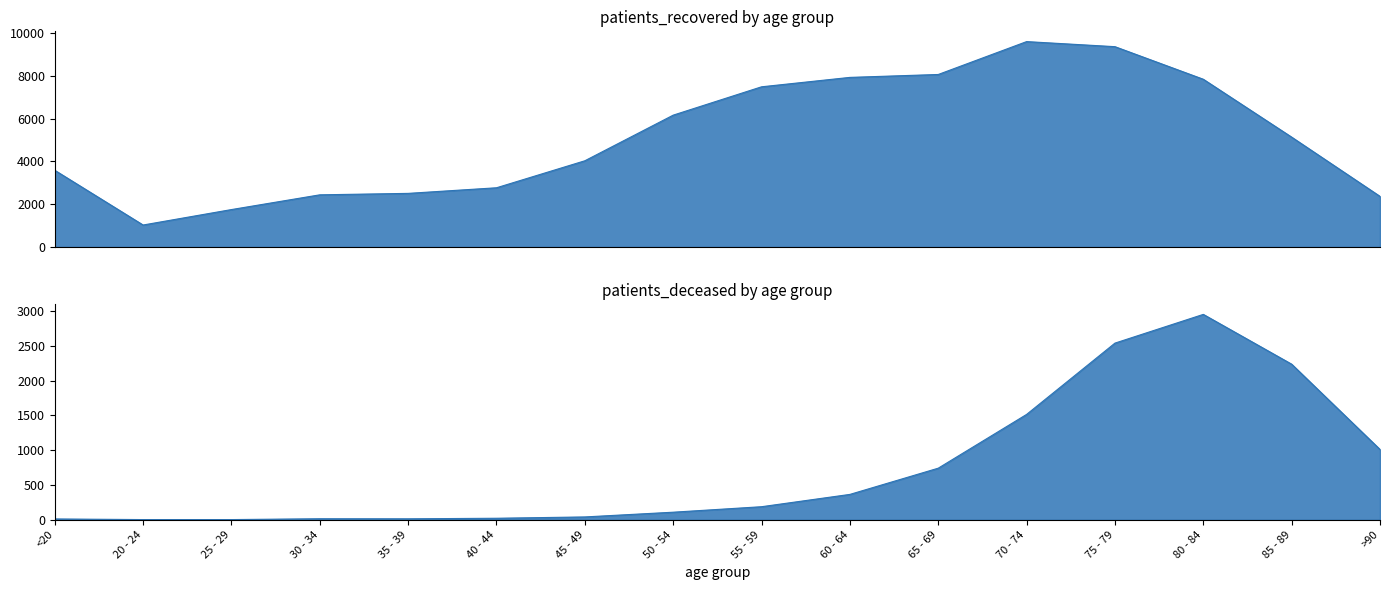

Reading left to right, list all the values displayed in this chart.

patients_recovered: <20=3587	20 - 24=1028	25 - 29=1750	30 - 34=2439	35 - 39=2507	40 - 44=2769	45 - 49=4031	50 - 54=6164	55 - 59=7489	60 - 64=7929	65 - 69=8065	70 - 74=9602	75 - 79=9365	80 - 84=7842	85 - 89=5136	>90=2367
patients_deceased: <20=12	20 - 24=3	25 - 29=3	30 - 34=15	35 - 39=14	40 - 44=22	45 - 49=41	50 - 54=109	55 - 59=188	60 - 64=365	65 - 69=742	70 - 74=1515	75 - 79=2540	80 - 84=2953	85 - 89=2237	>90=1011